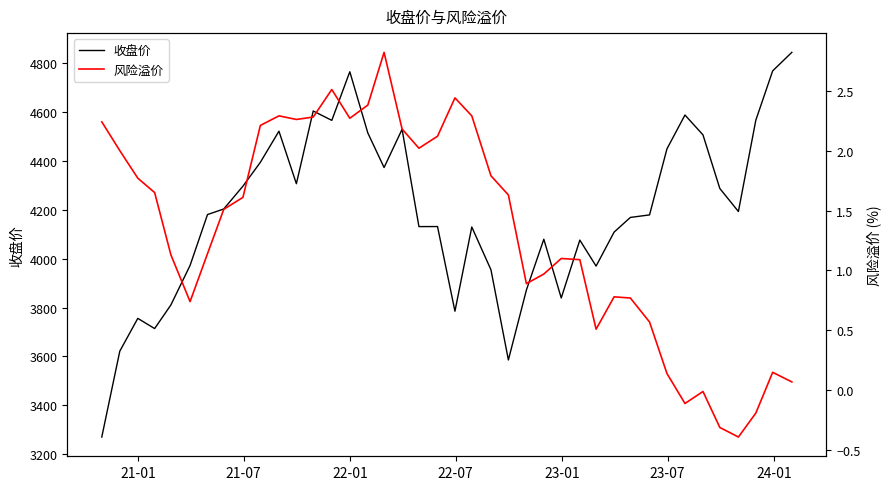

What is the lowest value of the 收盘价 series?

3270.0